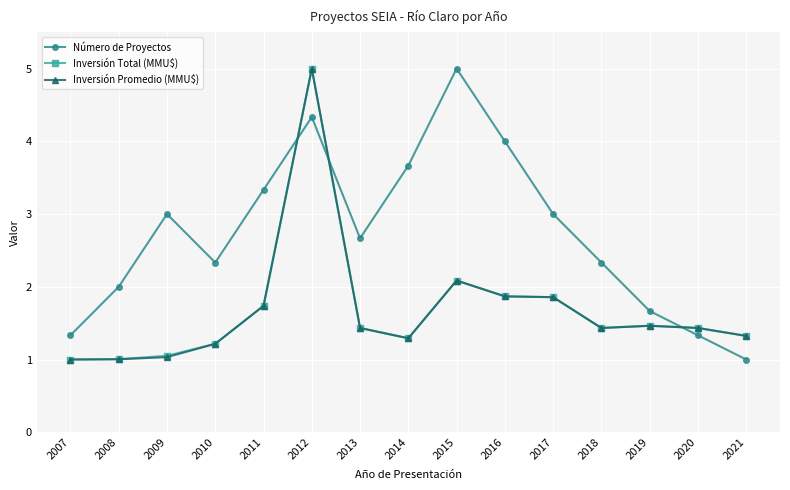

Is it true that Inversión Promedio (MMU$) equals 5.0 at 2012?

True